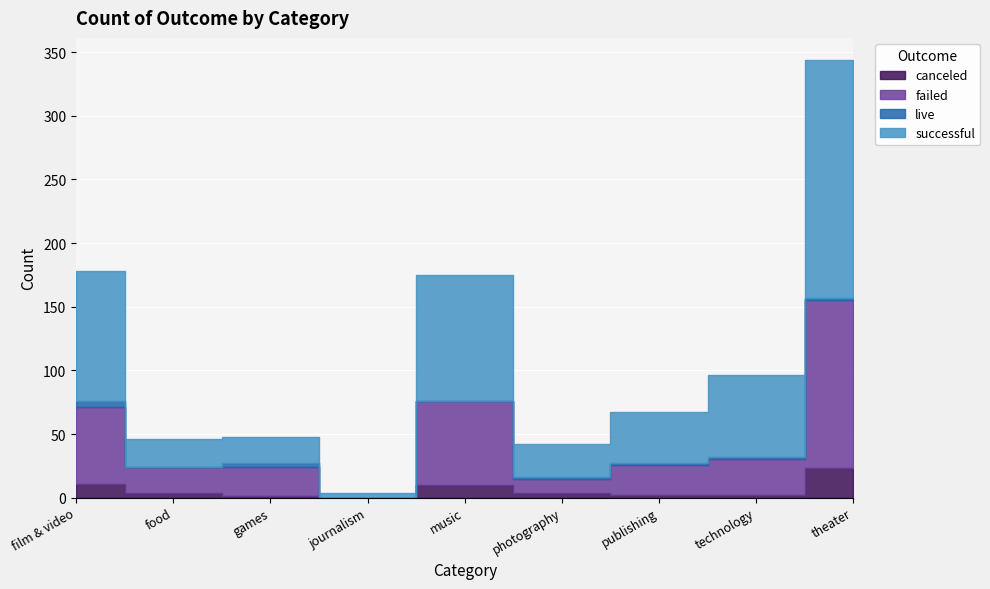

Which series changed the most between food and theater?

successful